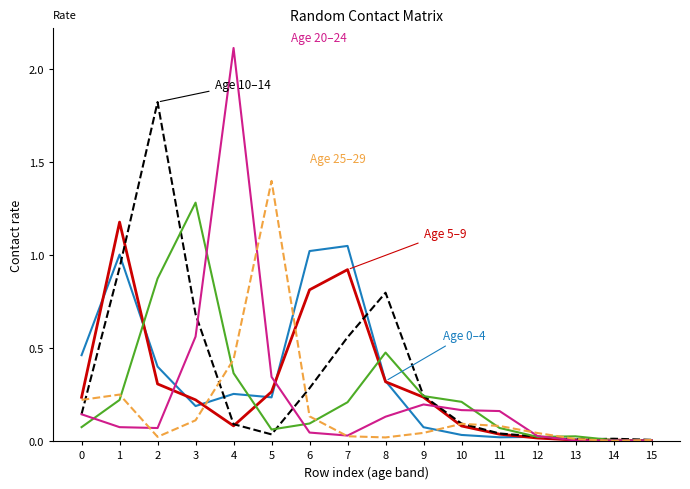

What is the difference between the highest and lowest values at 1?

1.1